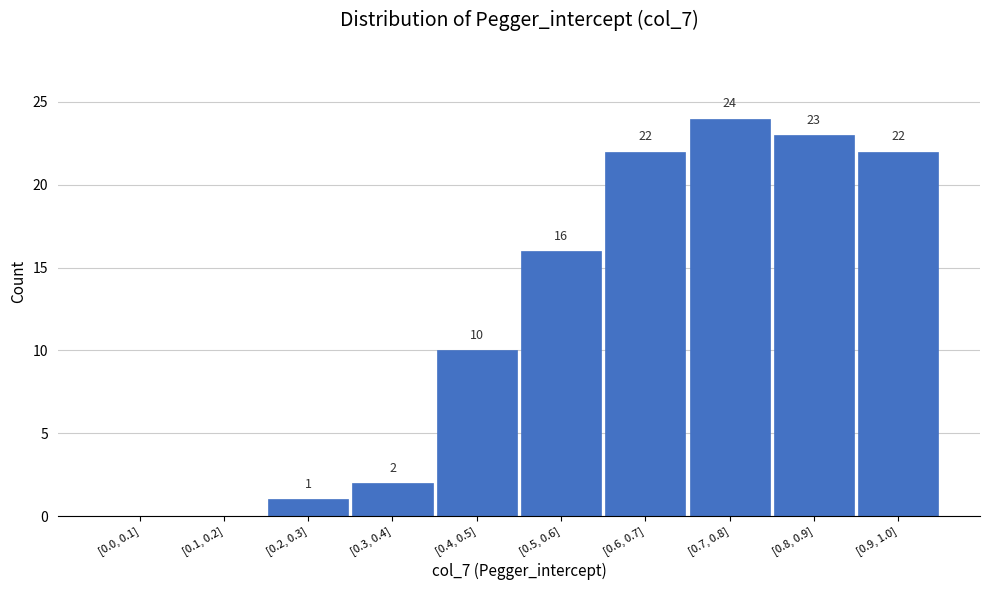

Reading left to right, list all the values displayed in this chart.

[0.0, 0.1]=0	[0.1, 0.2]=0	[0.2, 0.3]=1	[0.3, 0.4]=2	[0.4, 0.5]=10	[0.5, 0.6]=16	[0.6, 0.7]=22	[0.7, 0.8]=24	[0.8, 0.9]=23	[0.9, 1.0]=22